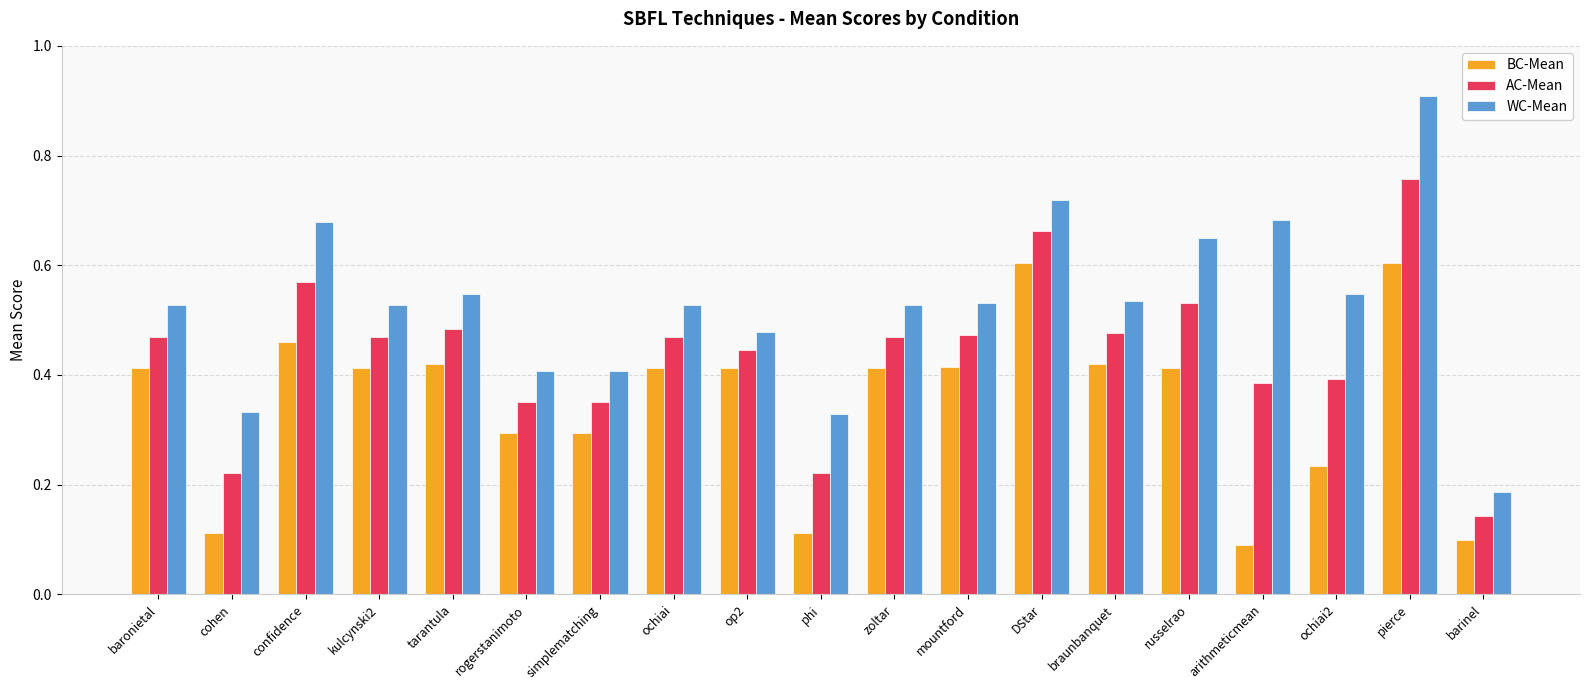

List the series in order of their peak value, lowest first.

BC-Mean, AC-Mean, WC-Mean